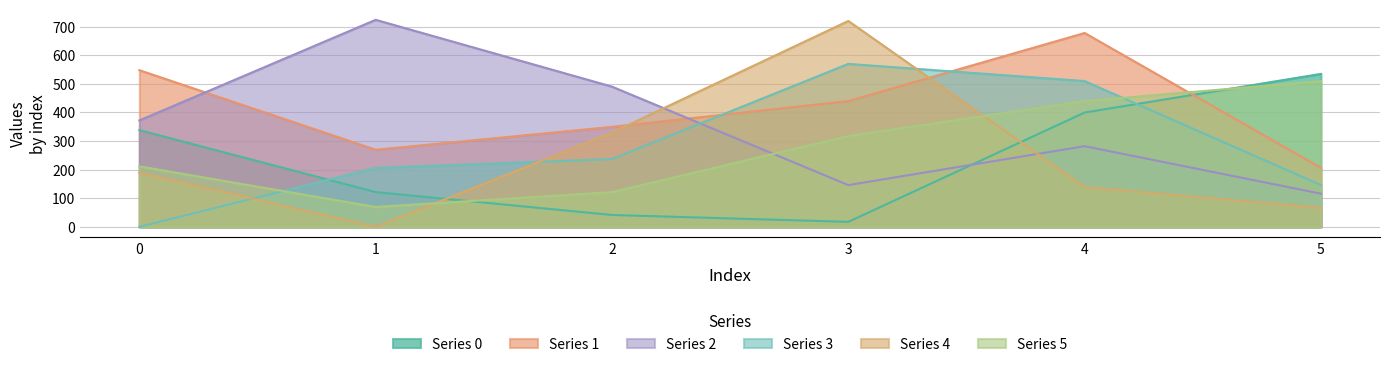

What is the difference between the maximum and minimum values in the Series 4 series?

719.5